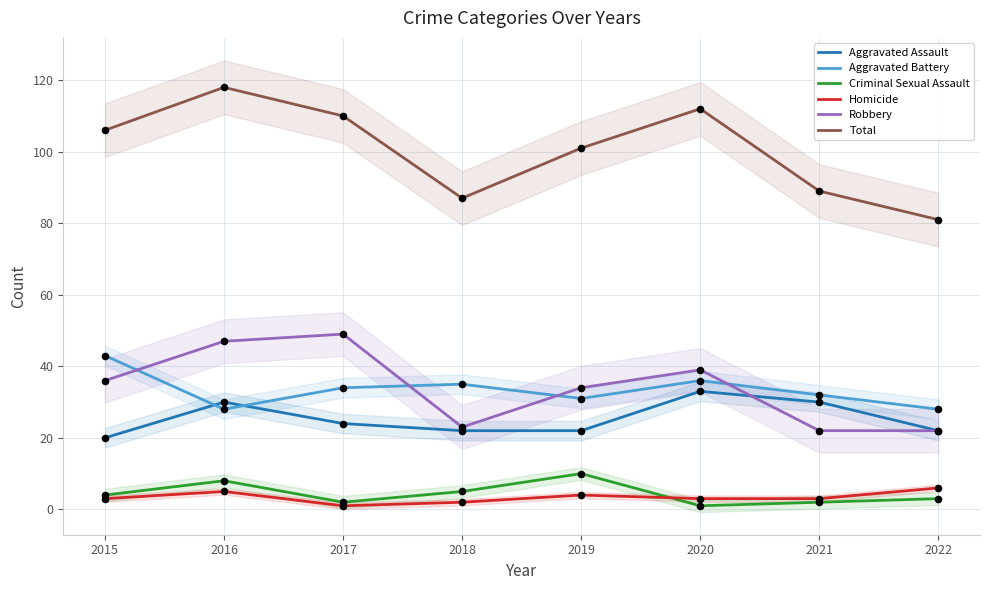

What are all the series names shown in the legend?

Aggravated Assault, Aggravated Battery, Criminal Sexual Assault, Homicide, Robbery, Total